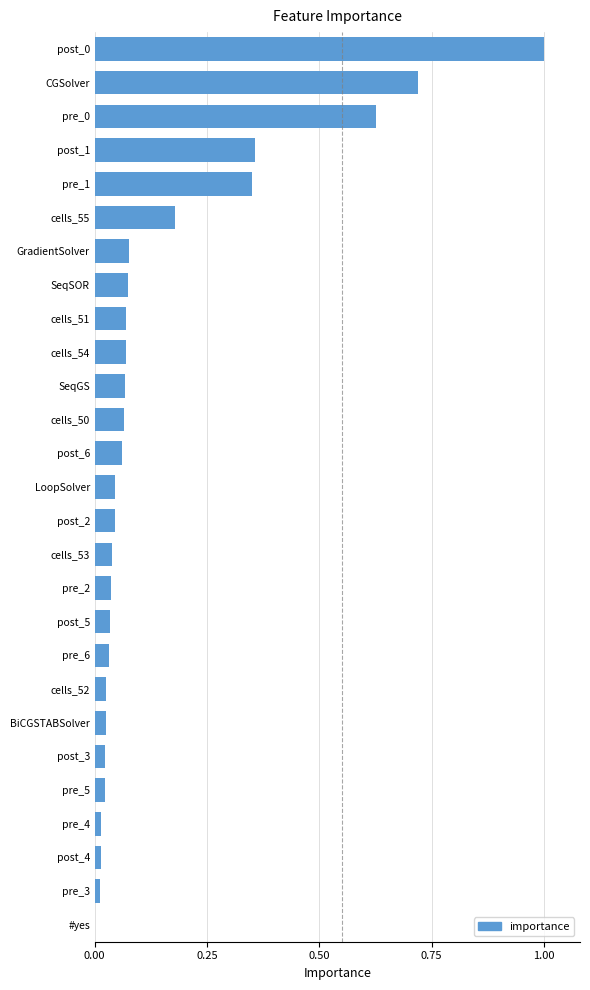

What is the sum of the values at pre_2 and post_0?

1.0